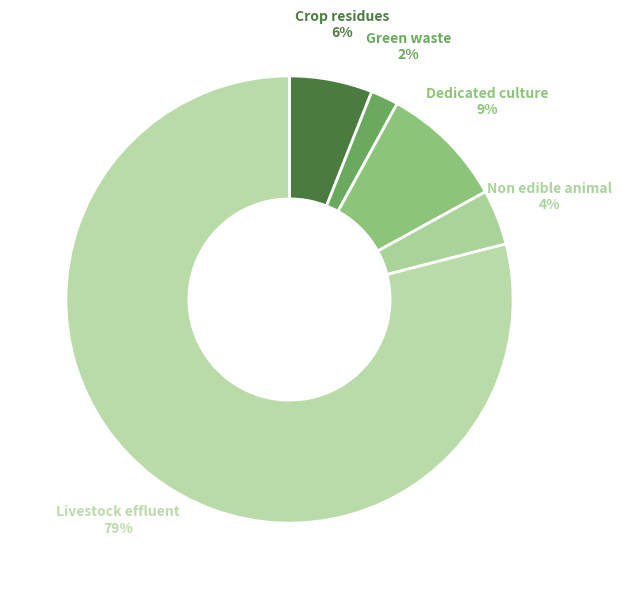

Rank the categories by value from lowest to highest.

Green waste, Non edible animal, Crop residues, Dedicated culture, Livestock effluent